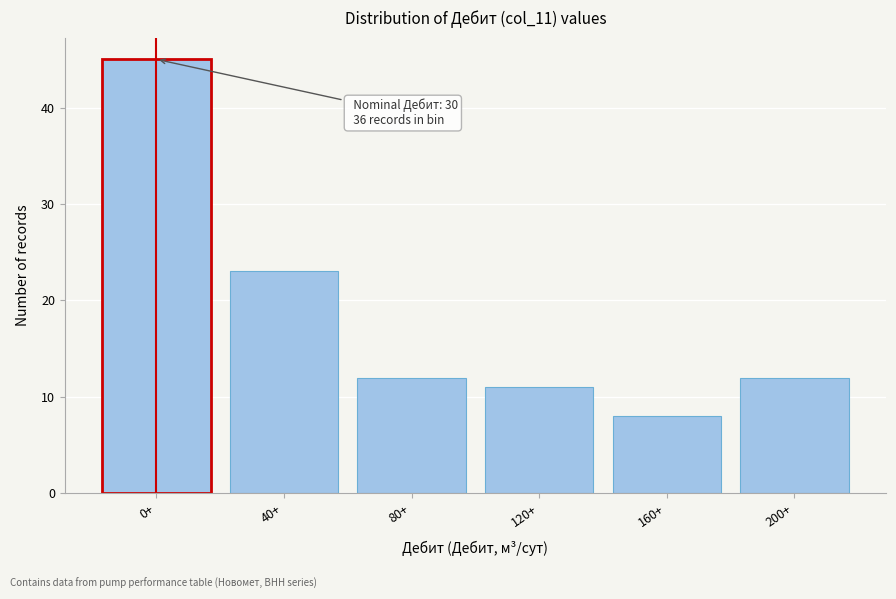

Reading left to right, list all the values displayed in this chart.

45	23	12	11	8	12